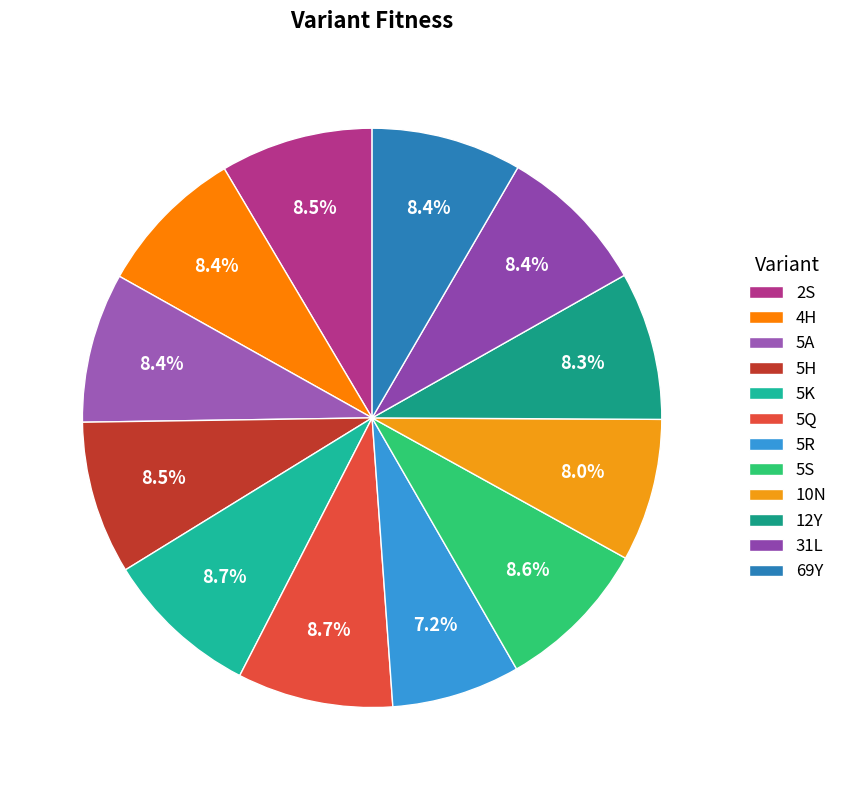

How many segments does this pie chart have?

12